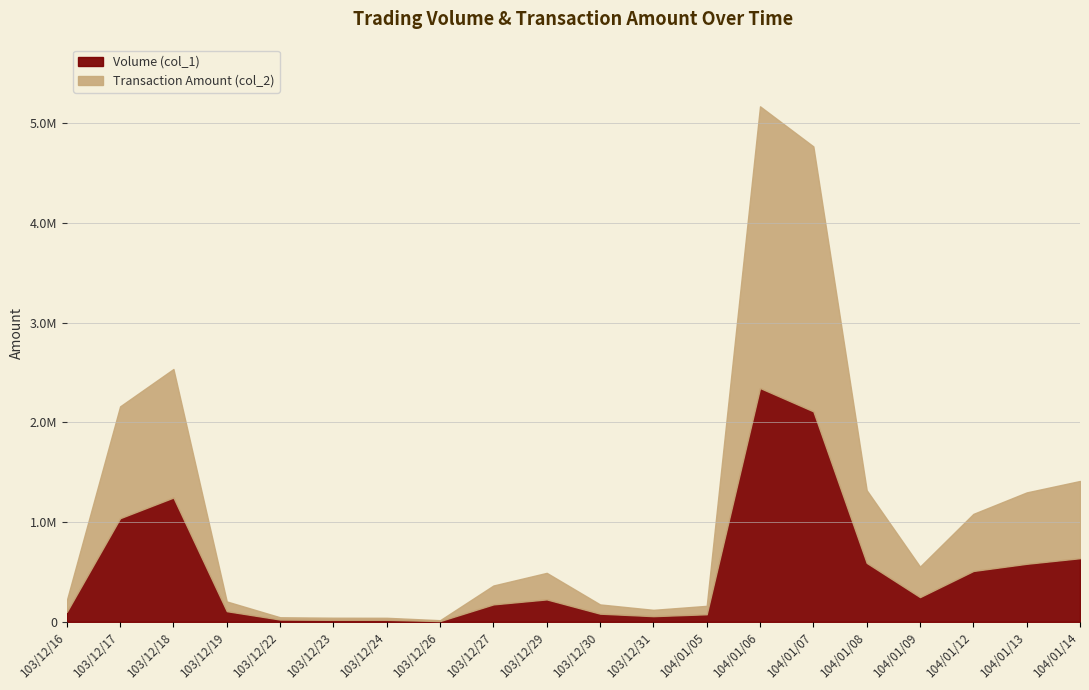

Which category has the highest value in the Volume (col_1) series?

104/01/06